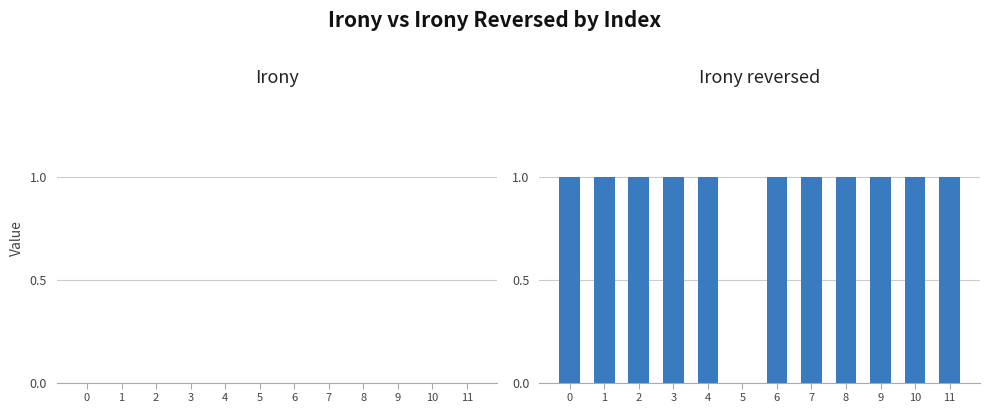

What is the sum of all values?

11